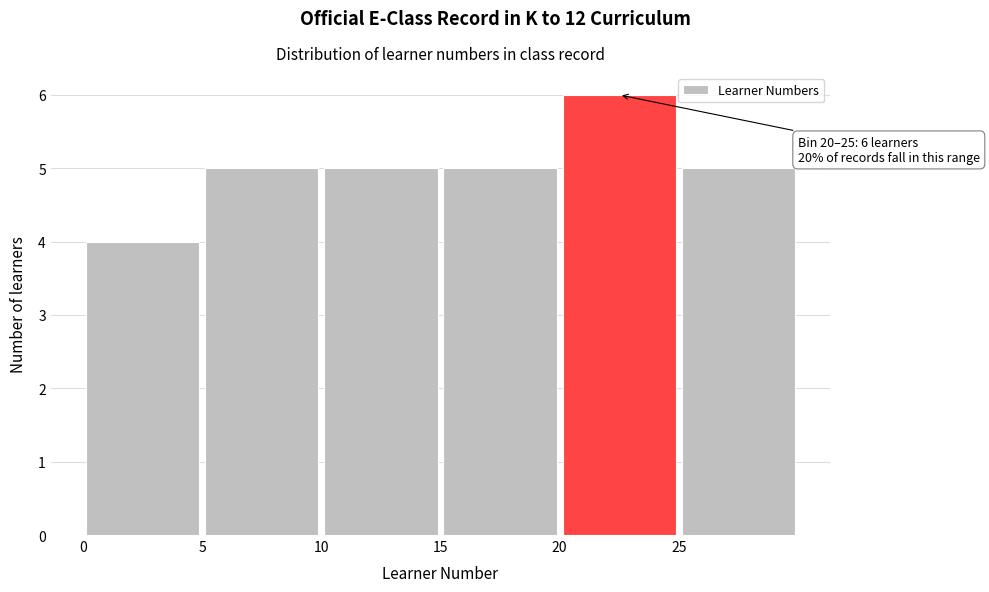

Over which range of the x-axis is the bar tallest?

20 to 25